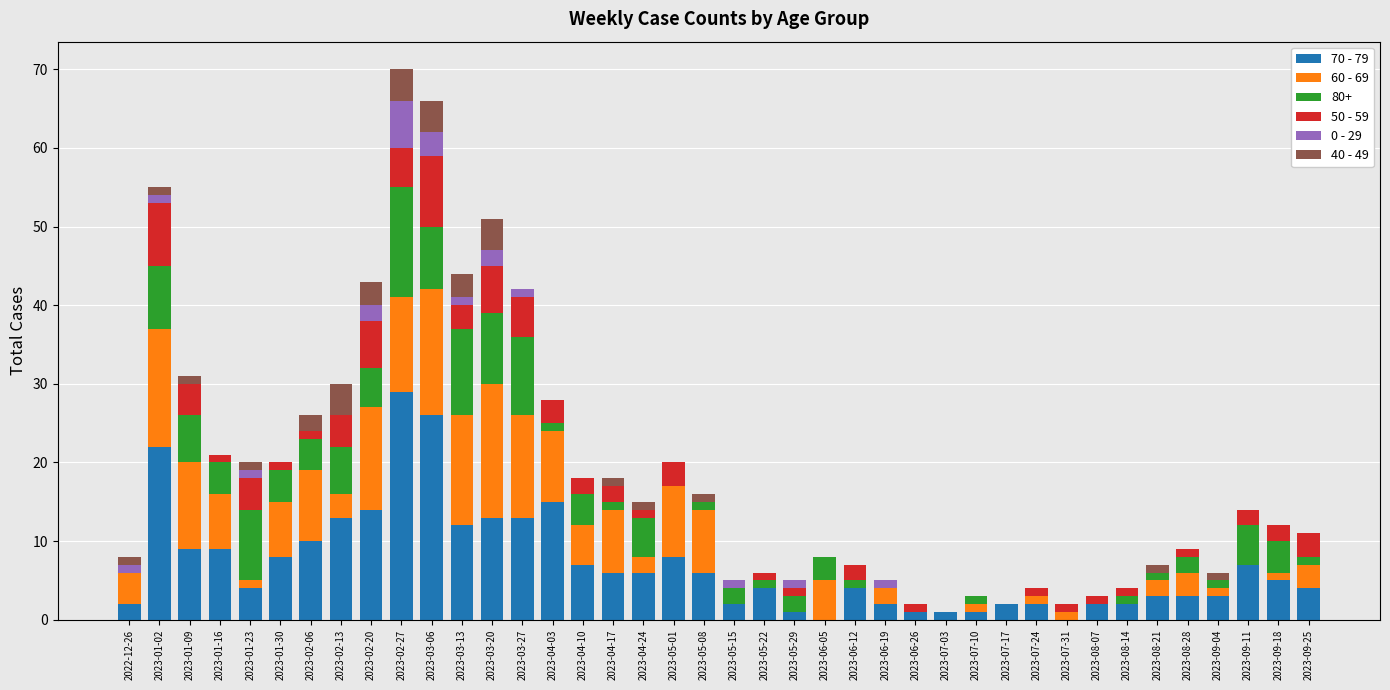

True or false: 70 - 79 has a value of 6 at 2023-04-17.

True